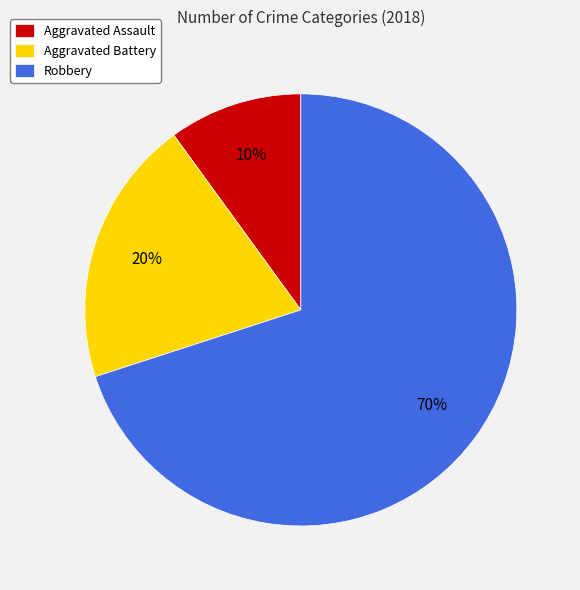

To the nearest percent, what is the average slice percentage?

33%